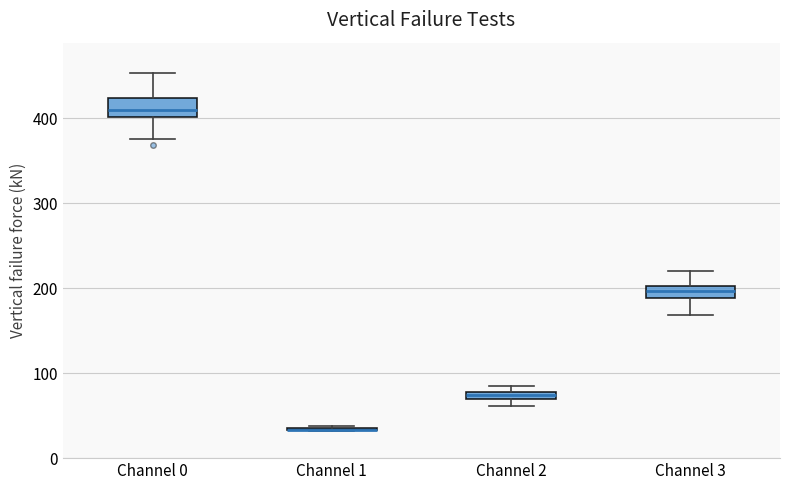

Where is the upper edge of the box for Channel 2 on the y-axis? The values are not printed on the chart, so give them approximately, as read against the axis.

80